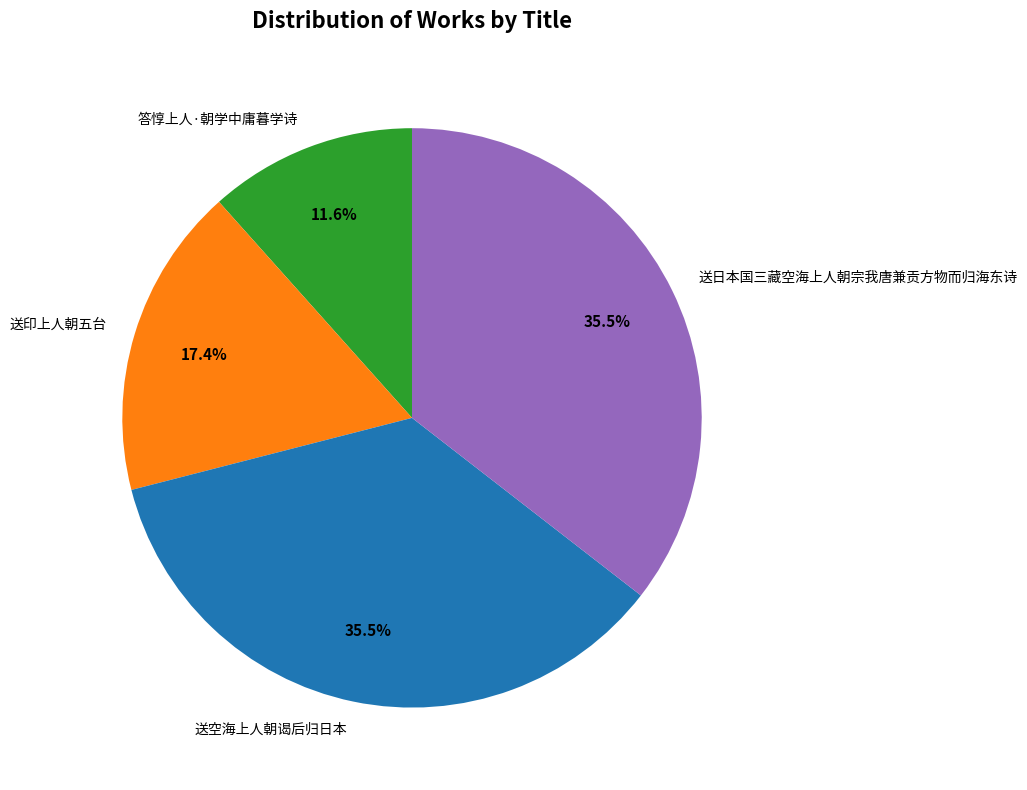

What is the ratio of the value at 答惇上人·朝学中庸暮学诗 to the value at 送空海上人朝谒后归日本?

0.3